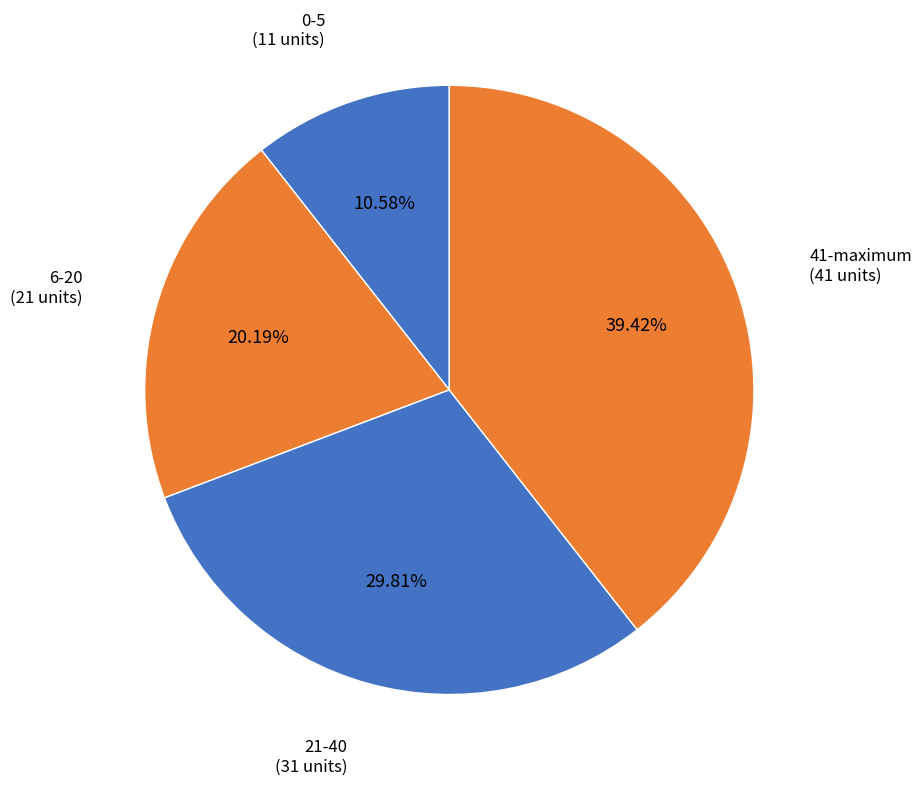

How many slices are in this pie chart?

4